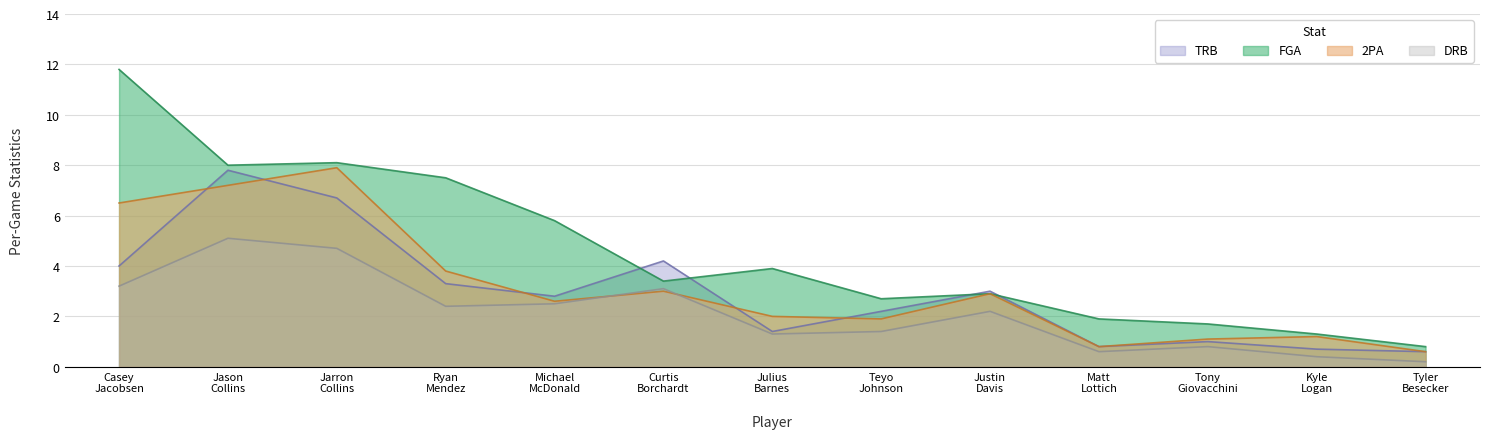

What is the difference between the highest and lowest values at Curtis Borchardt?

1.2